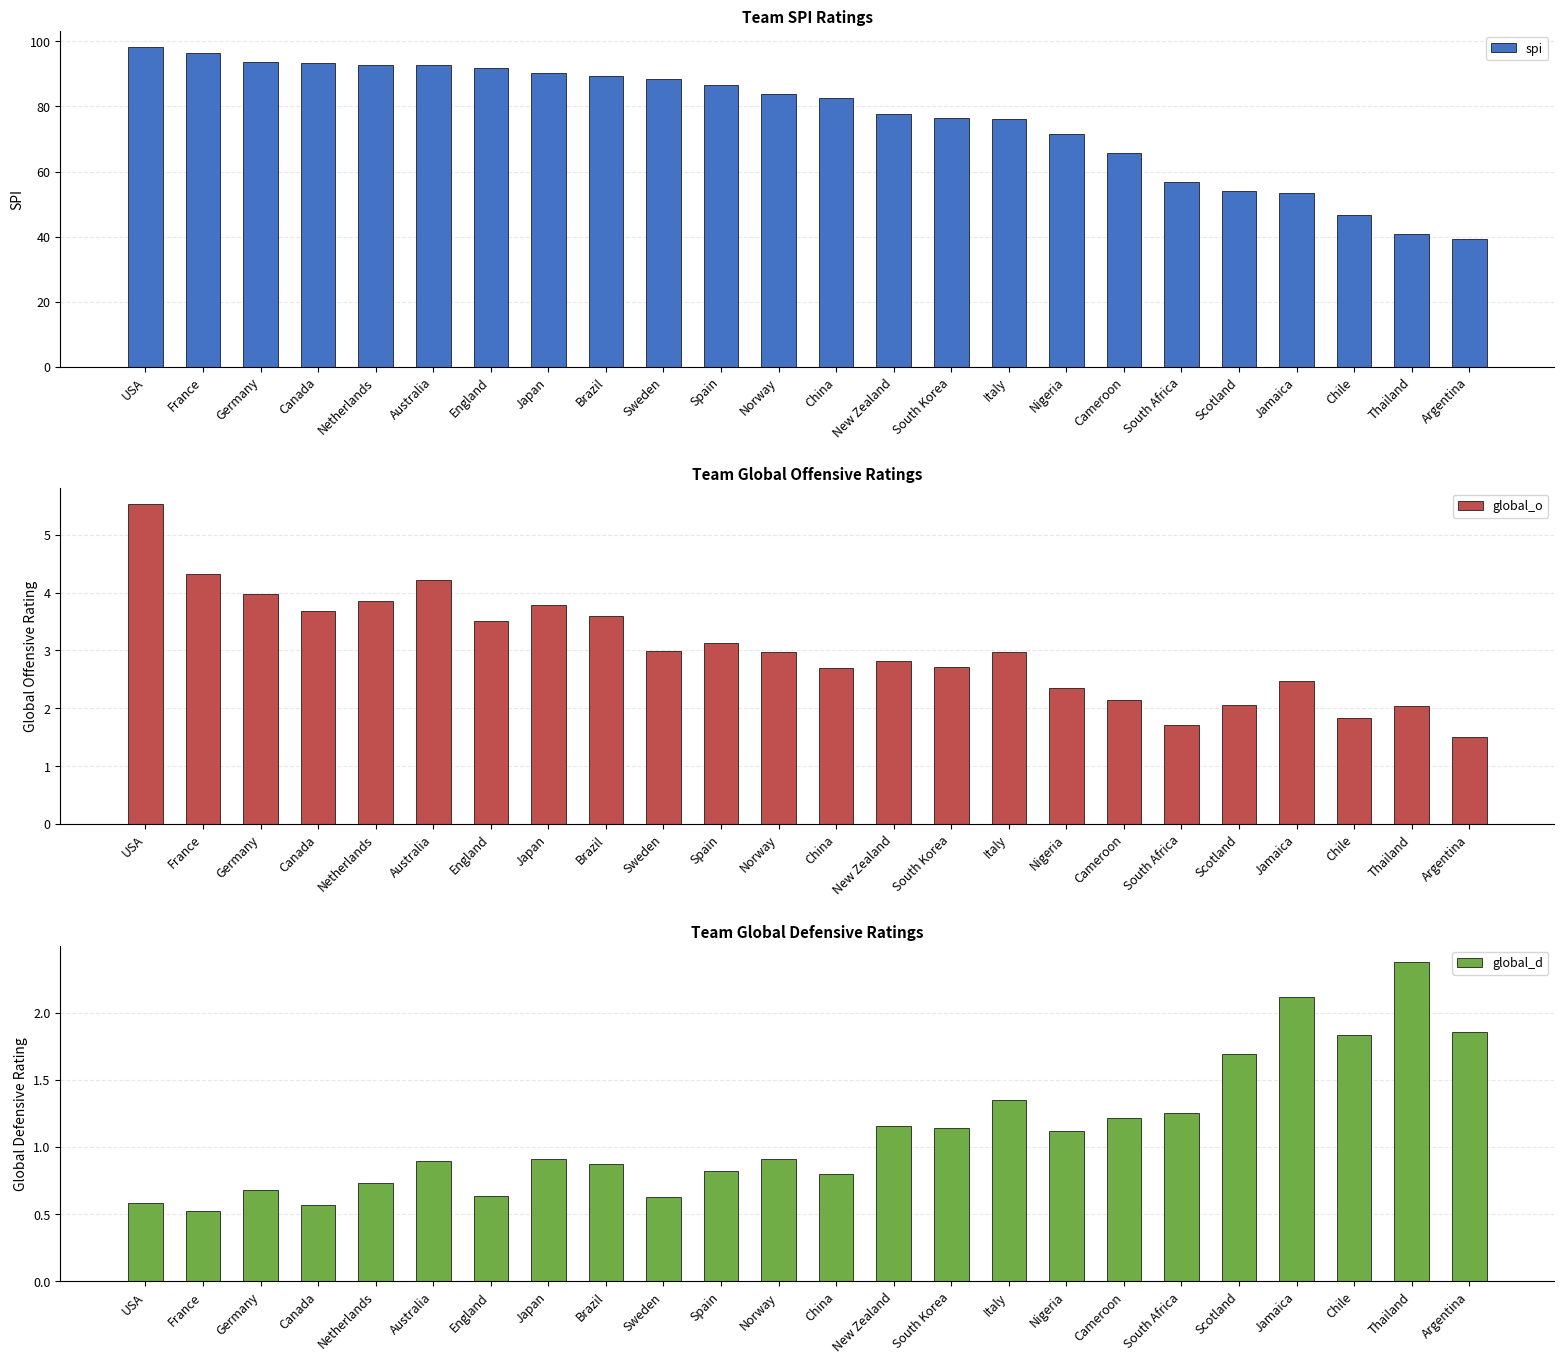

List the series in order of their peak value, lowest first.

global_d, global_o, spi